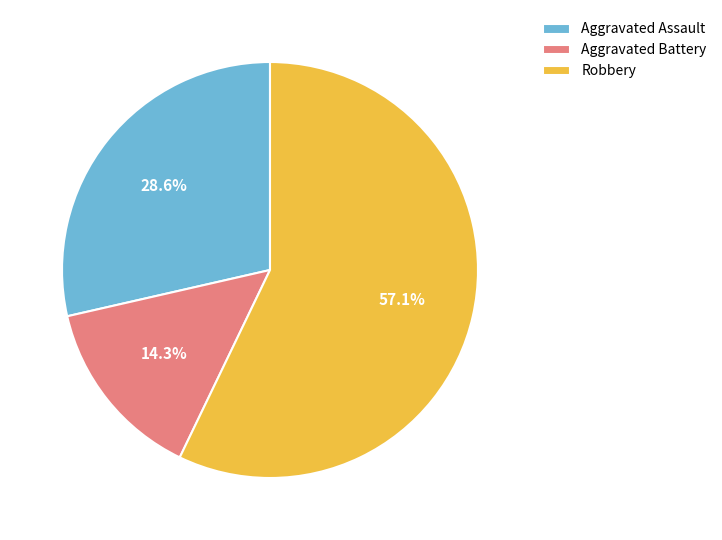

To the nearest percent, what portion does Aggravated Battery represent?

14%